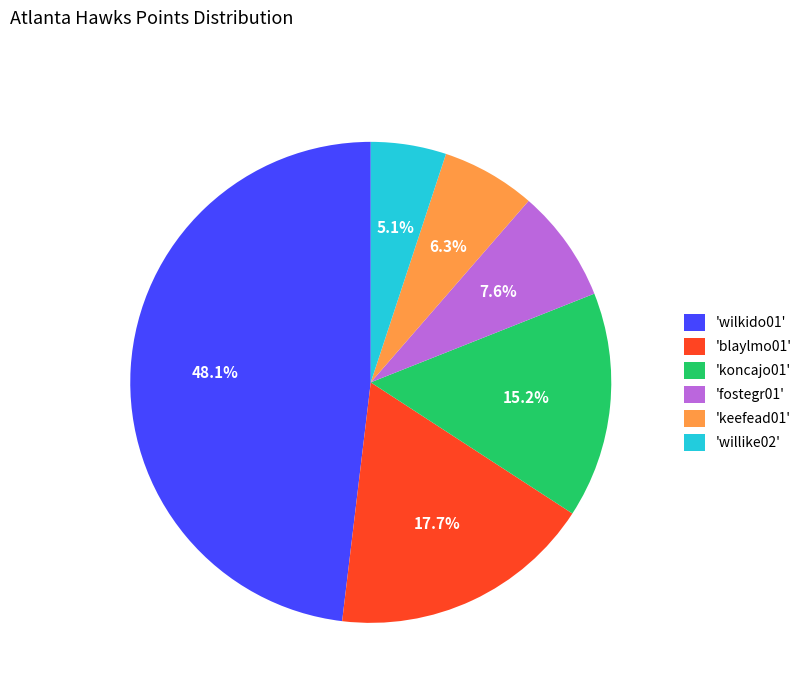

Between 'fostegr01' and 'blaylmo01', which is larger?

'blaylmo01'